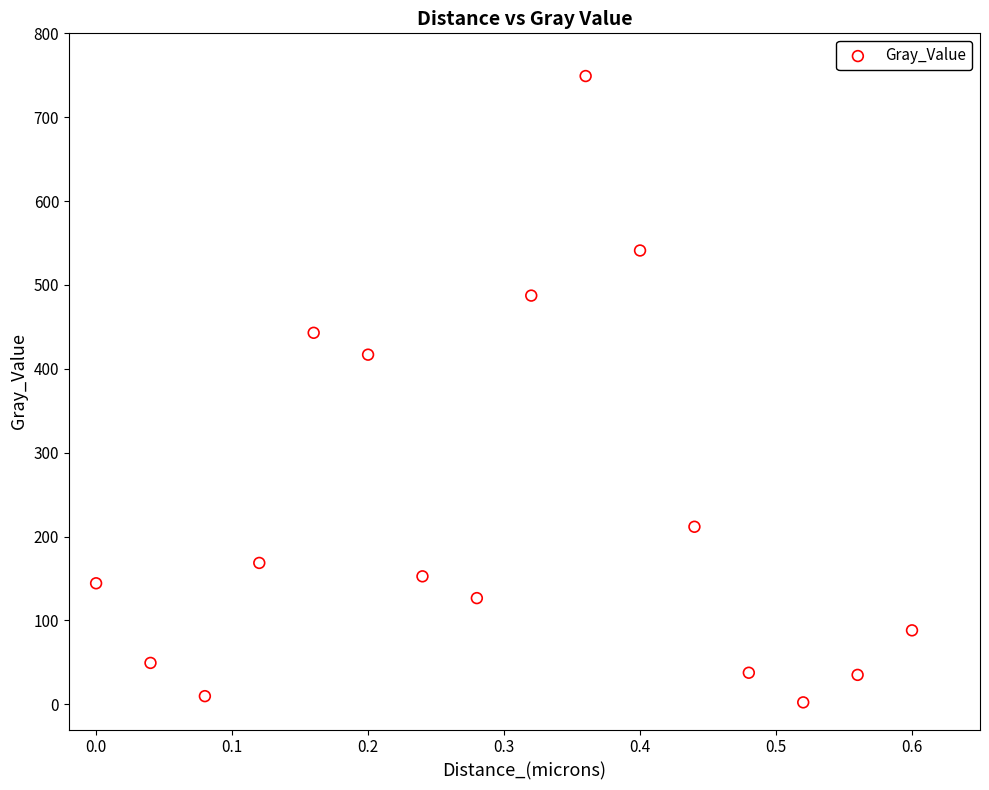

What is the range of Y values (max minus min)?

746.7